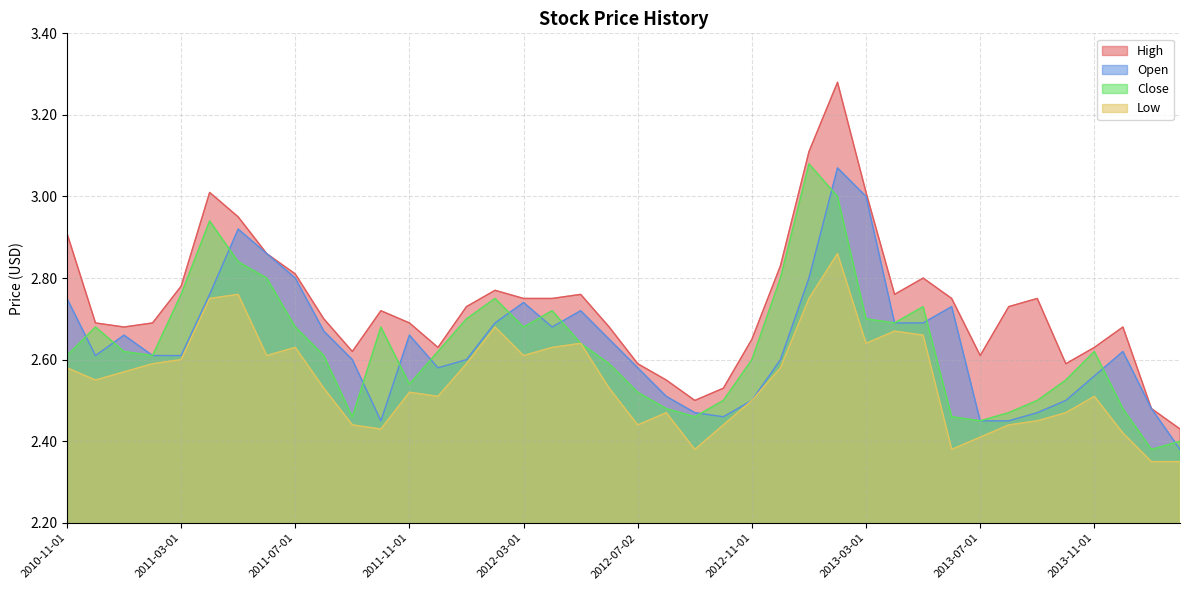

In Close, how many points are lower than both neighbors (excluding endpoints)?

8